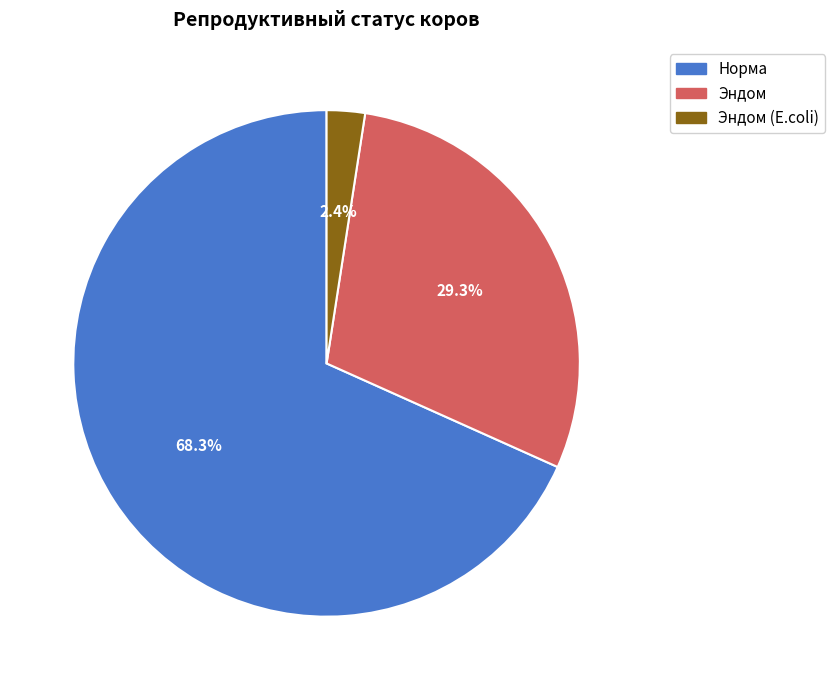

Does any single category account for the majority?

Yes